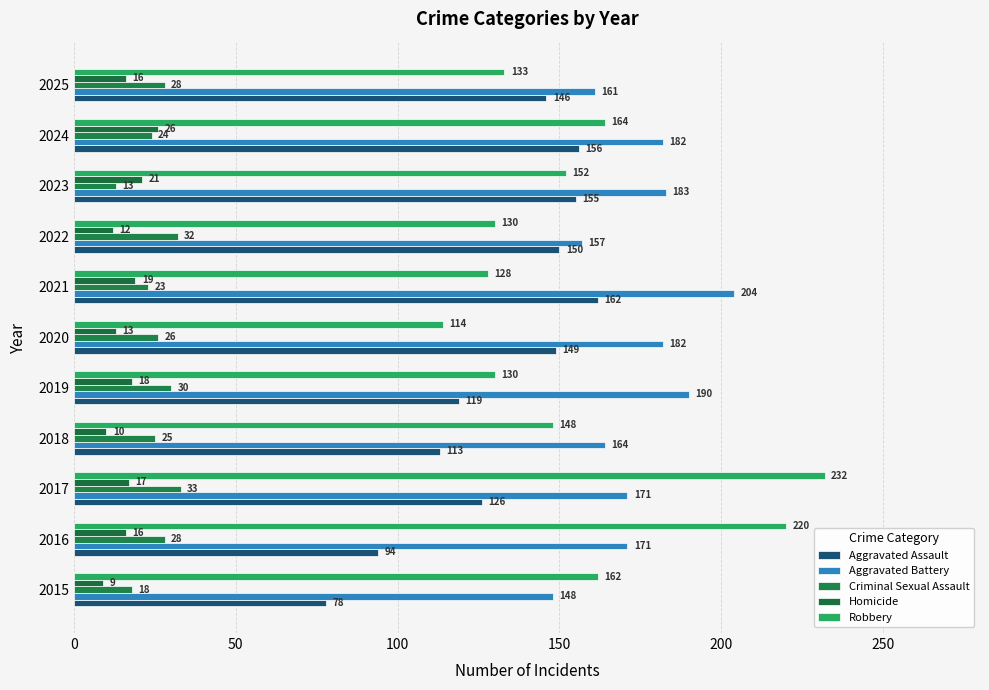

What is the value of the Aggravated Assault bar at the 11th from the left?

146